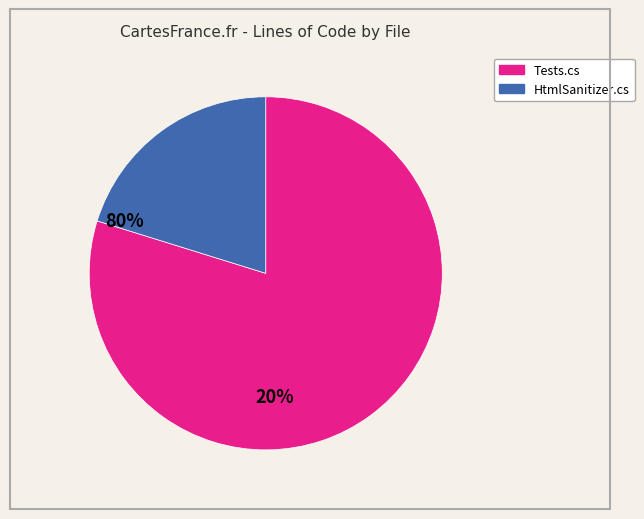

Is there any slice that represents more than half of the pie?

Yes